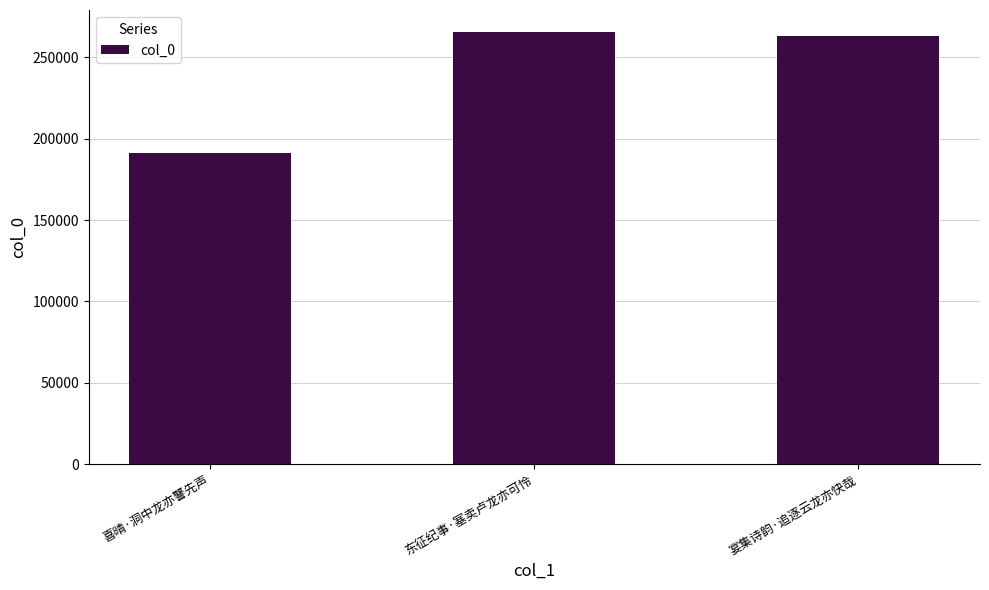

Is it true that the value at 宴集诗韵·追逐云龙亦快哉 is 161695?

False